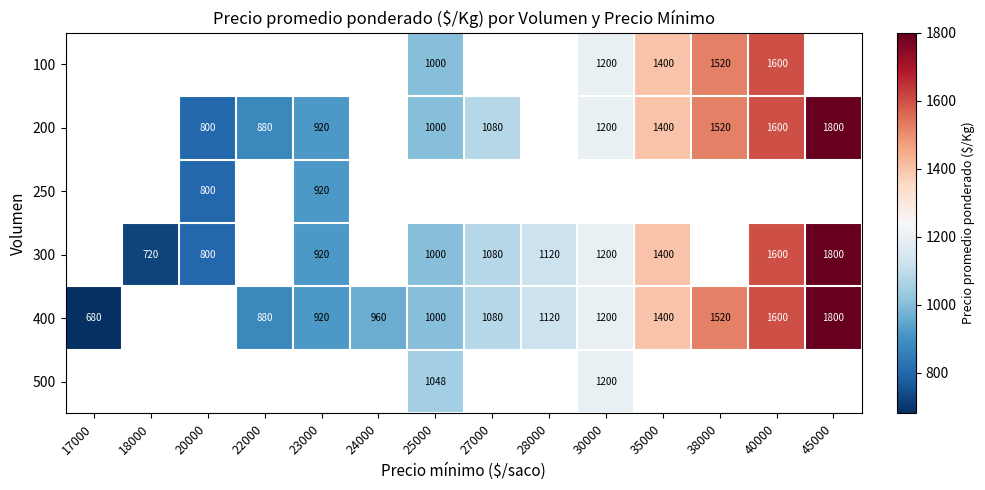

Is it true that 100 equals 1000 at 25000?

True